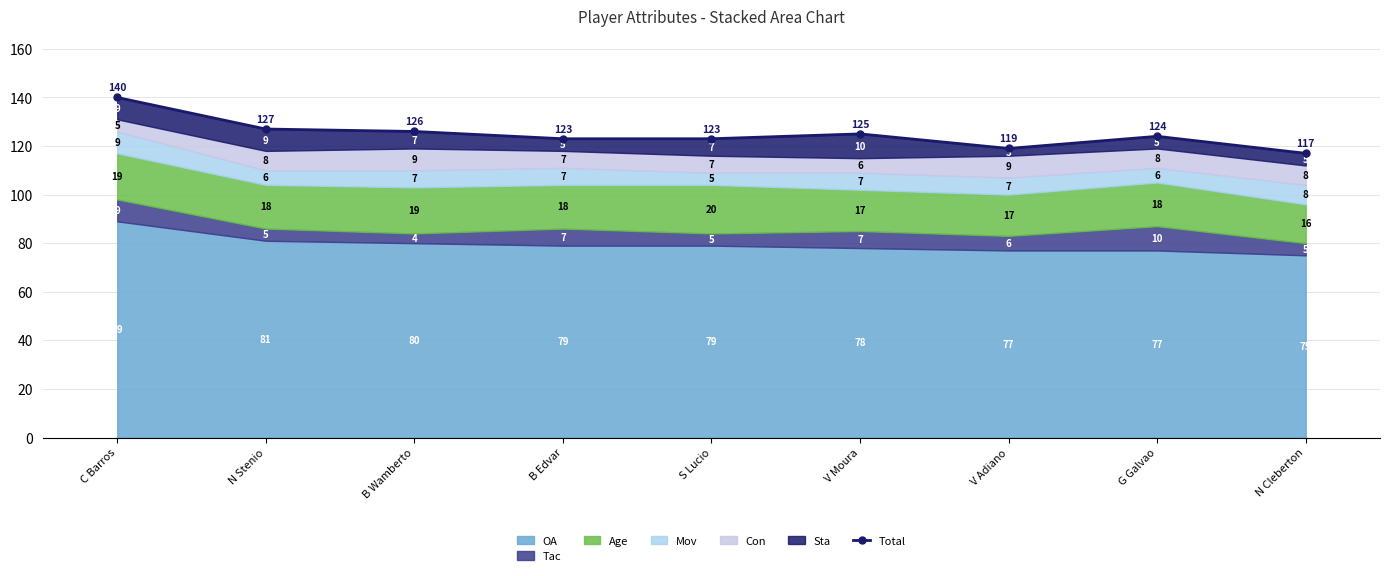

Which label corresponds to the largest value in the chart?

C Barros